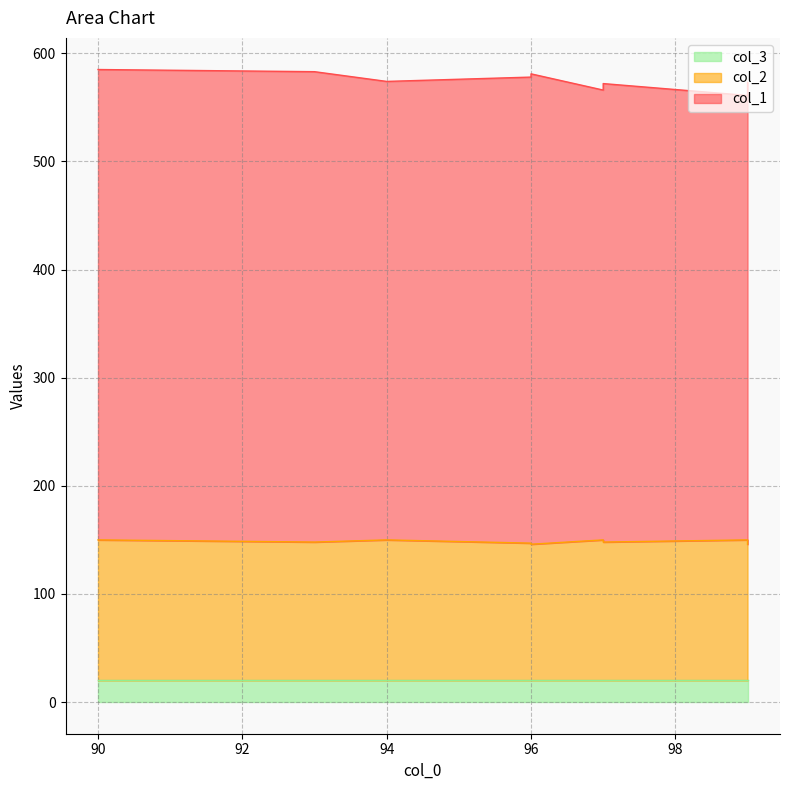

Where is the first local minimum for col_2?

93